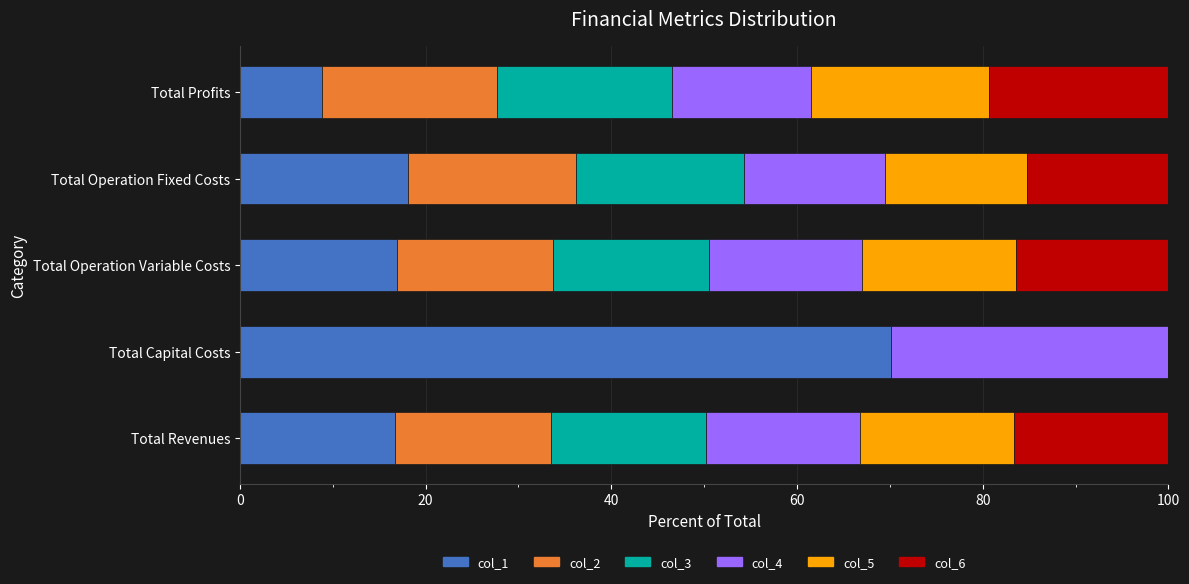

What are all the series names shown in the legend?

col_1, col_2, col_3, col_4, col_5, col_6